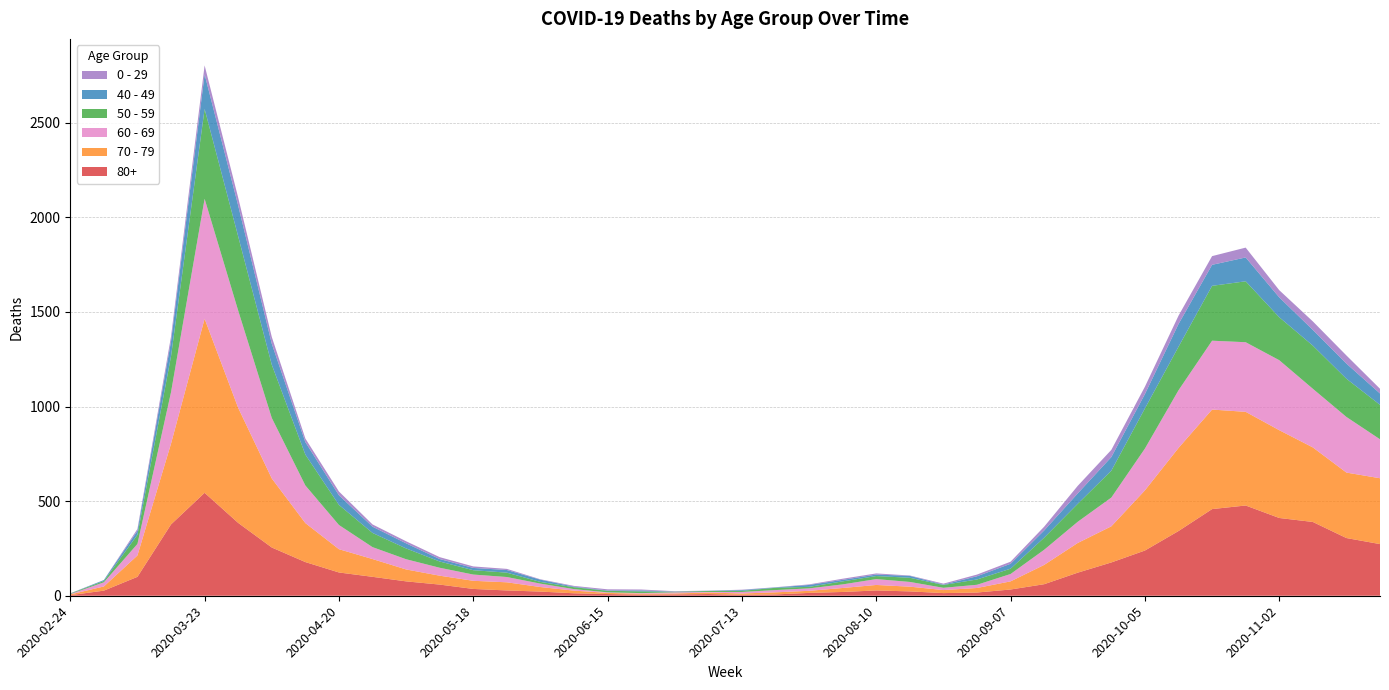

Reading left to right, list all the values displayed in this chart.

80+: 3	27	100	377	544	385	255	178	123	100	76	59	36	28	22	13	9	6	7	9	5	7	15	20	28	23	14	17	33	61	122	176	239	342	458	477	411	390	305	273
70 - 79: 4	22	113	427	920	608	365	206	123	94	63	47	43	43	24	14	6	5	5	8	7	11	11	21	29	25	16	24	43	102	157	191	318	439	526	495	464	394	346	348
60 - 69: 2	22	61	272	634	514	320	199	128	63	54	42	33	28	18	8	3	3	6	3	8	12	13	19	31	25	12	17	39	80	112	152	221	305	364	368	370	310	294	206
50 - 59: 3	7	48	190	475	392	281	163	106	75	57	33	23	23	9	10	8	9	3	5	6	12	8	16	16	22	15	28	28	64	95	142	212	230	290	322	227	228	202	182
40 - 49: 0	5	21	79	183	163	111	66	51	33	27	13	12	14	12	3	2	5	1	1	4	2	10	8	8	10	2	17	26	38	55	72	76	120	111	126	105	83	80	60
0 - 29: 1	0	10	25	47	42	36	19	20	12	11	10	8	6	2	4	6	5	2	1	2	1	3	6	6	2	5	9	11	20	40	38	39	44	46	52	38	45	43	25